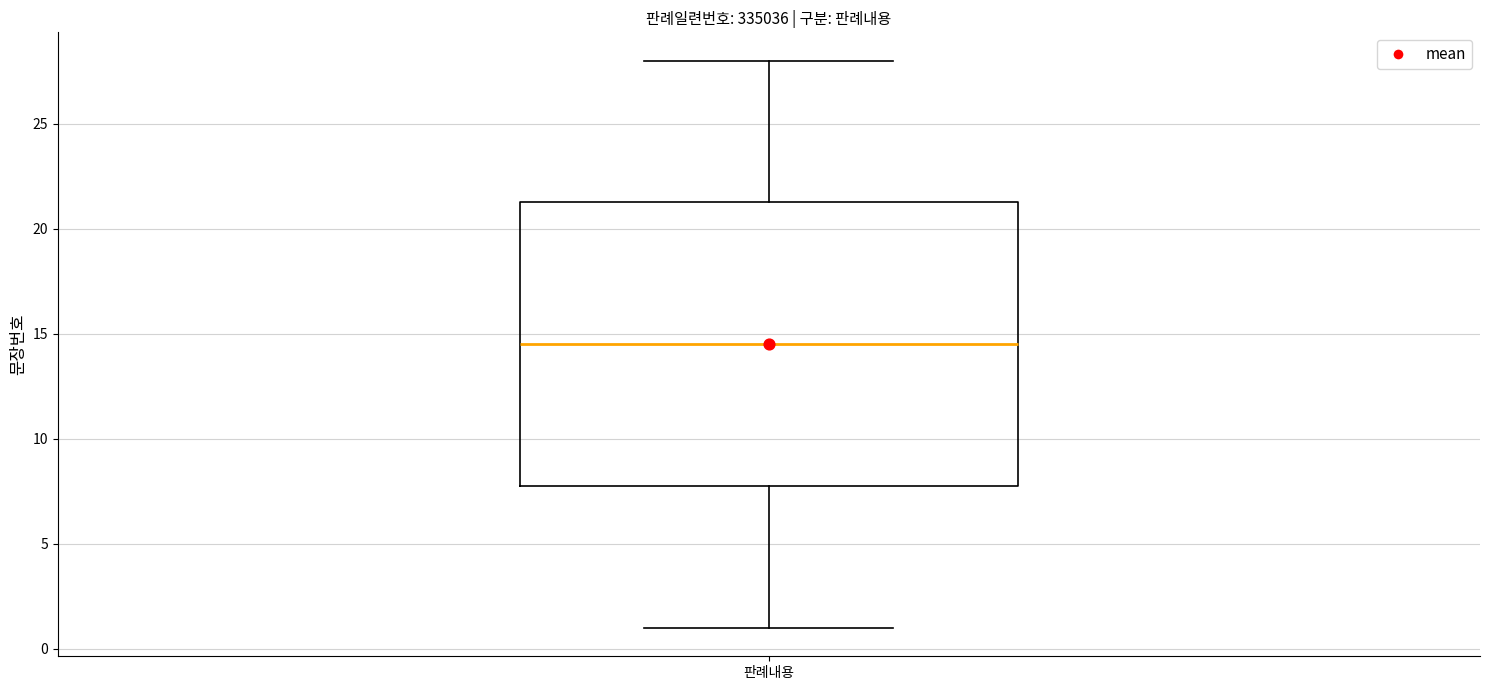

Transcribe this box plot: give where the median line is, the range the box spans, and where the two whiskers end, as read against the y-axis. The values are not printed on the chart, so give them approximately, as read against the axis.

median 14.5, box 8.0 to 21.5, whiskers 1.0 to 28.0